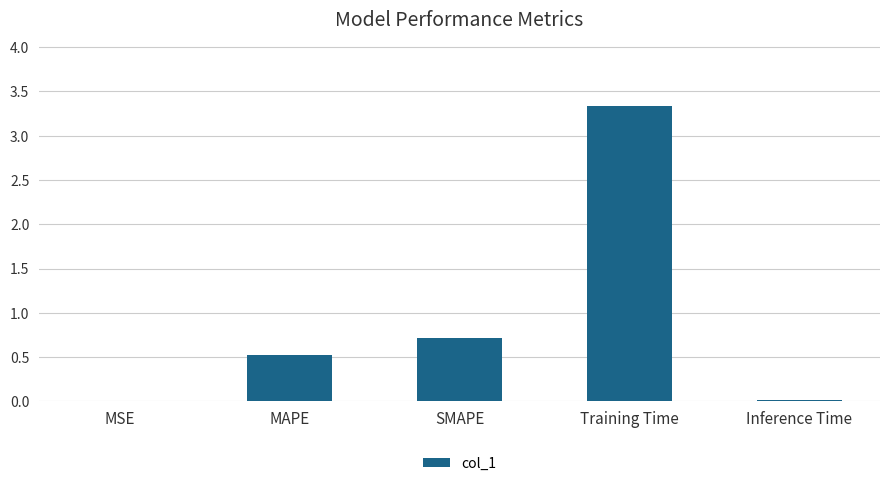

Which category has the highest value across all series?

Training Time